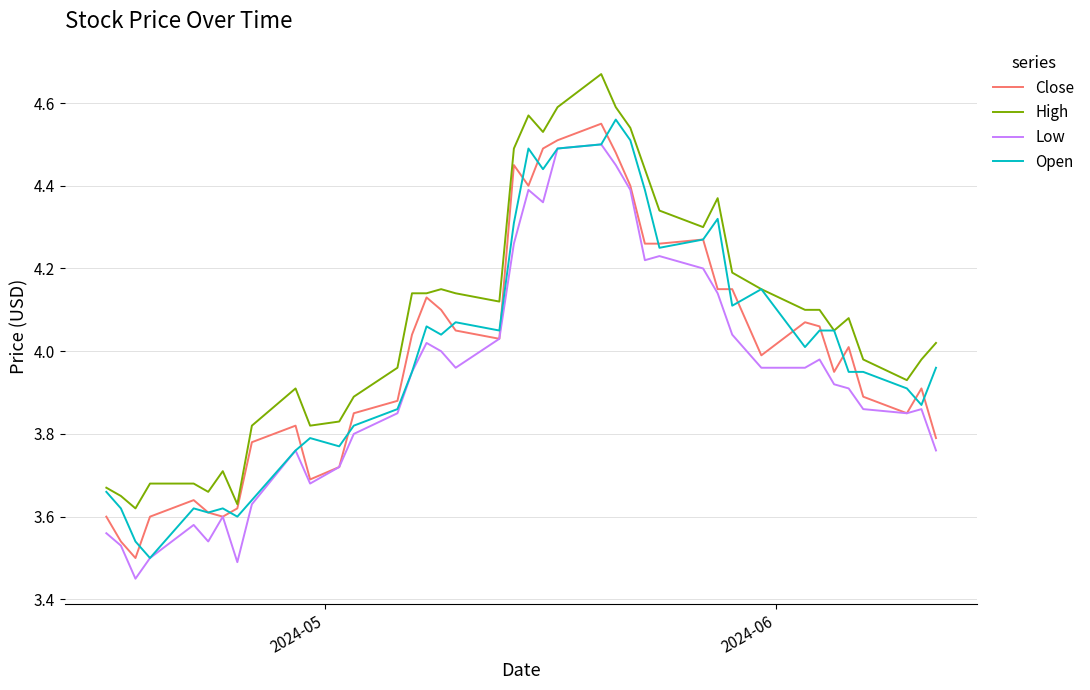

Which series has the largest total across all categories?

High